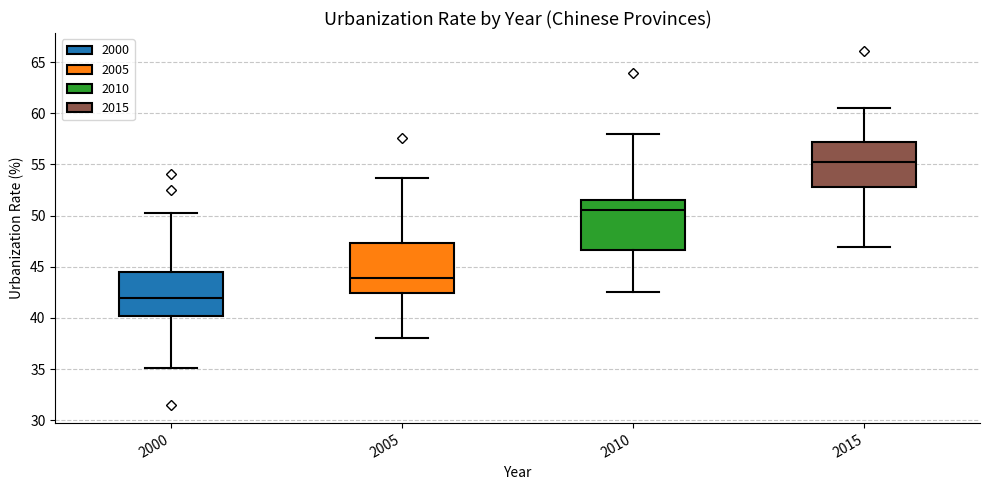

Reading left to right, read every box against the y-axis: the position of its median line, the range the box covers, and the ends of its whiskers. The values are not printed on the chart, so give them approximately, as read against the axis.

2000: median 42.0, box 40.0 to 44.5, whiskers 35.0 to 50.0
2005: median 44.0, box 42.5 to 47.5, whiskers 38.0 to 53.5
2010: median 50.5, box 46.5 to 51.5, whiskers 42.5 to 58.0
2015: median 55.5, box 53.0 to 57.0, whiskers 47.0 to 60.5